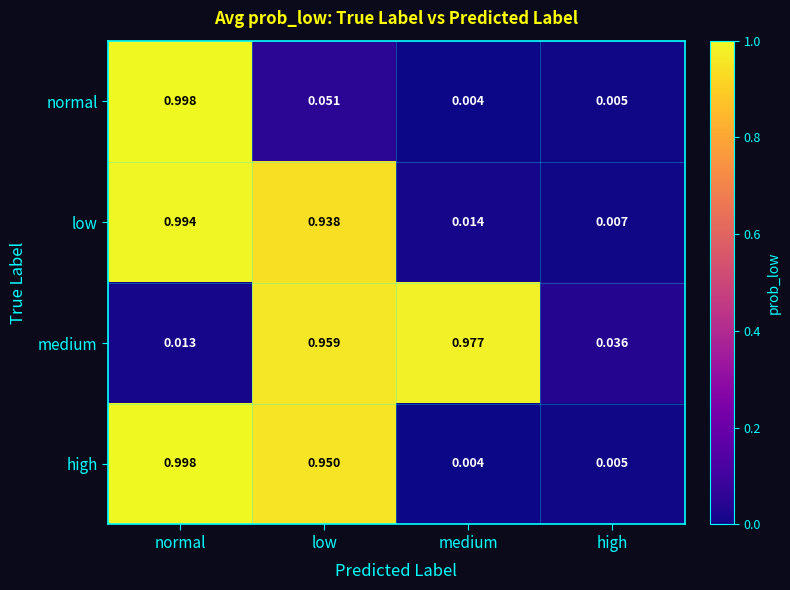

Which series changed the most between low and medium?

high